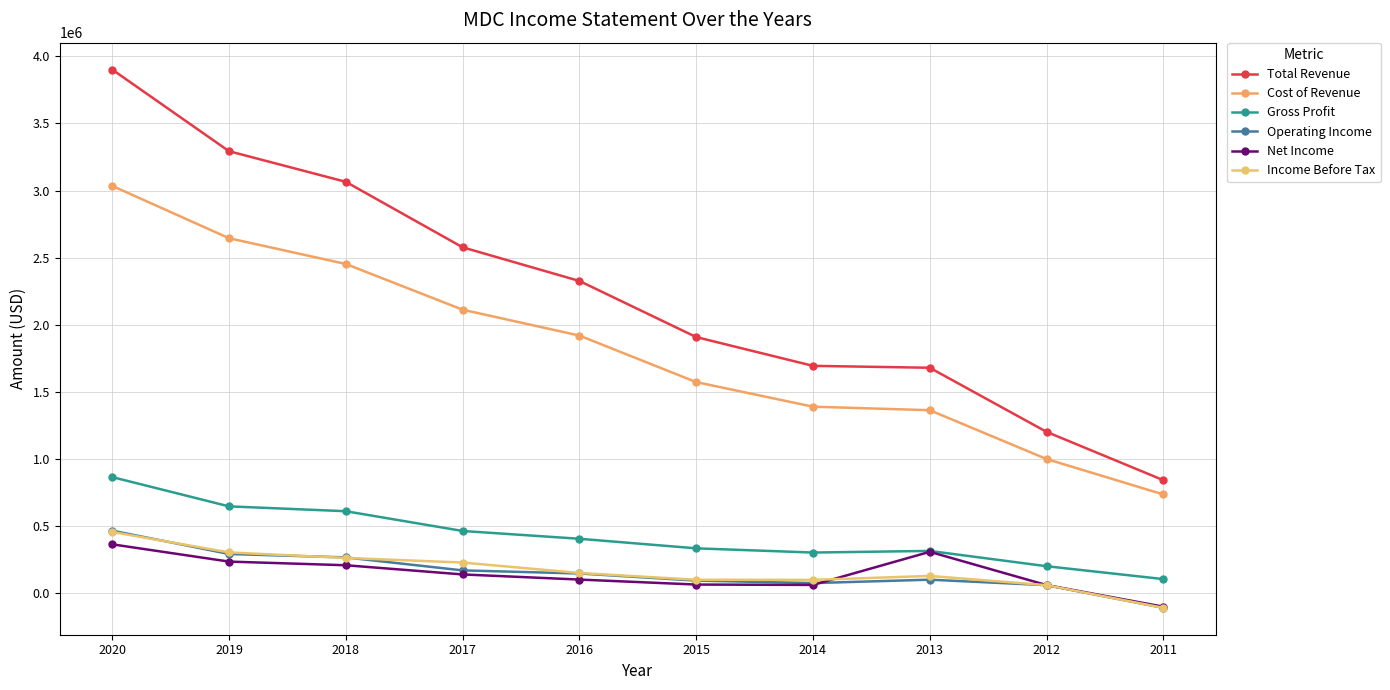

Read the Total Revenue value at 2012.

1203000